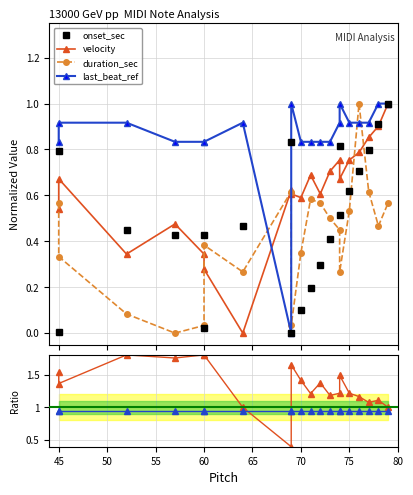

How many times do last_beat_ref and last_beat ratio cross each other?

5